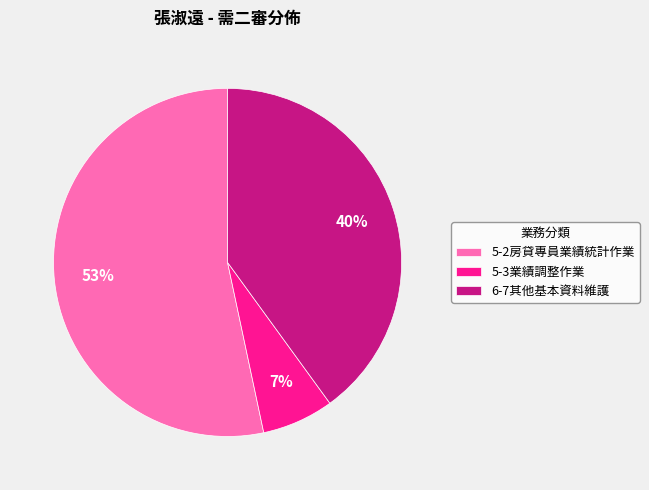

Is there a majority slice in this chart?

Yes